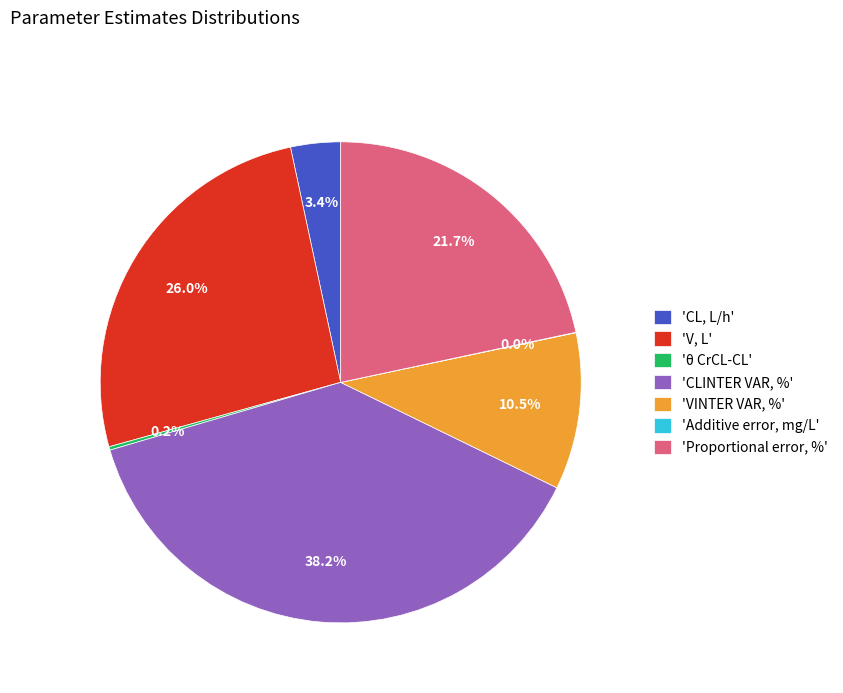

What percentage do 'VINTER VAR, %' and 'CL, L/h' together represent?

13.9%